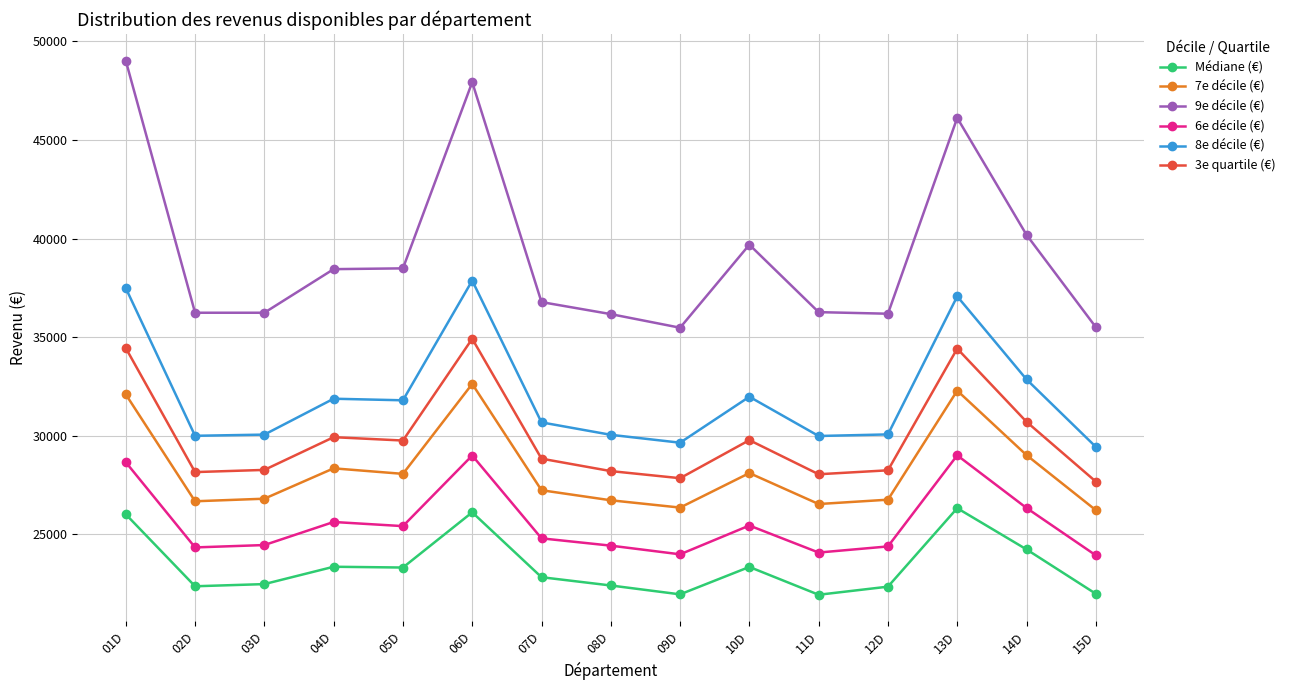

True or false: 3e quartile (€) has more than 0 points higher than both neighbors.

True